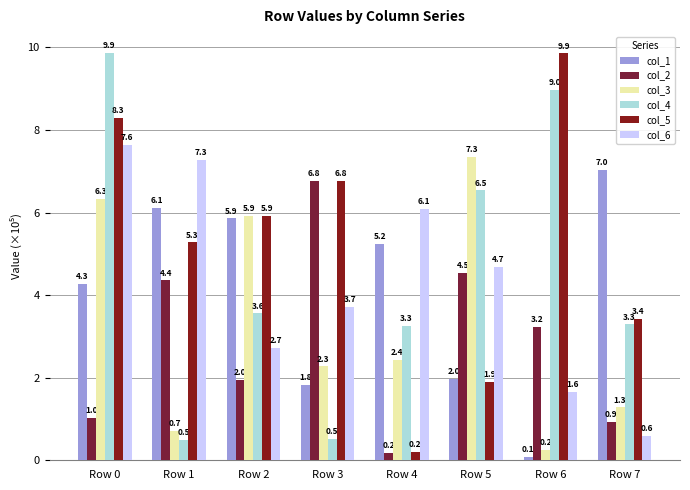

Is the value of col_2 at Row 5 greater than the value of col_3 at Row 7?

Yes